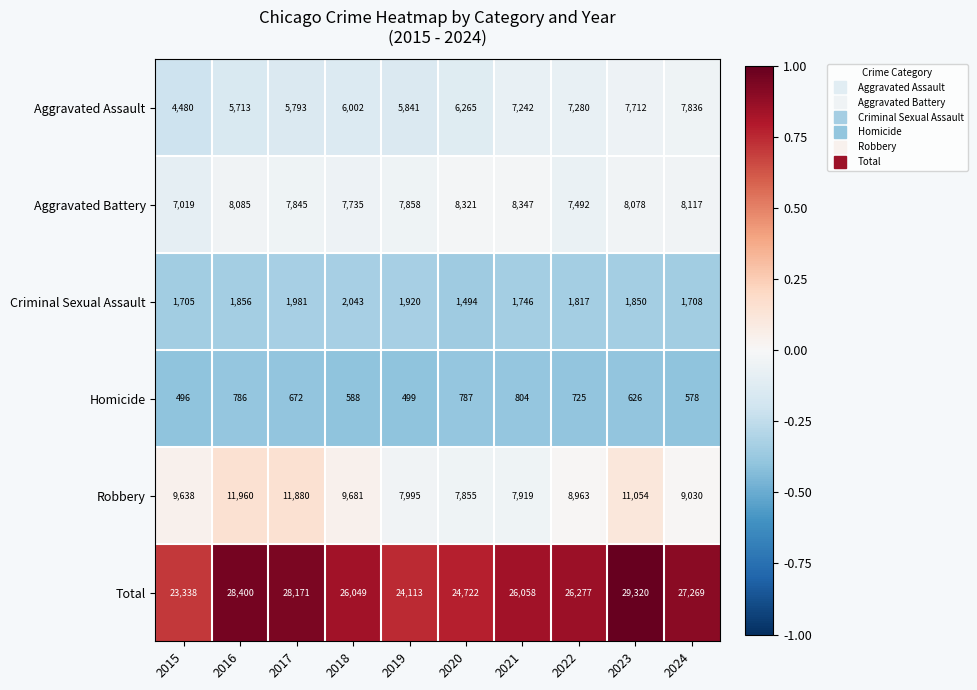

What is the maximum value shown in the chart?

29320